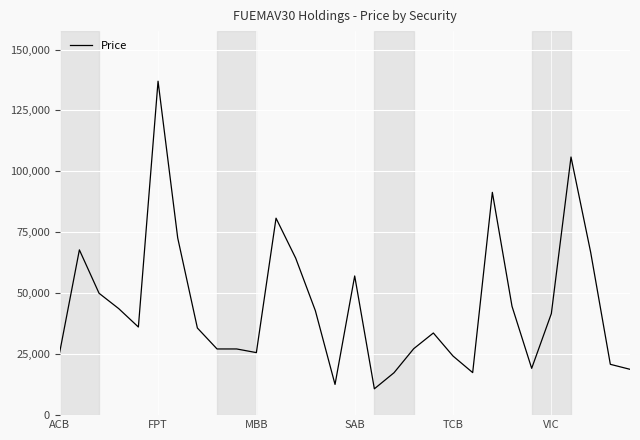

True or false: there are more than 0 points higher than both neighbors.

True